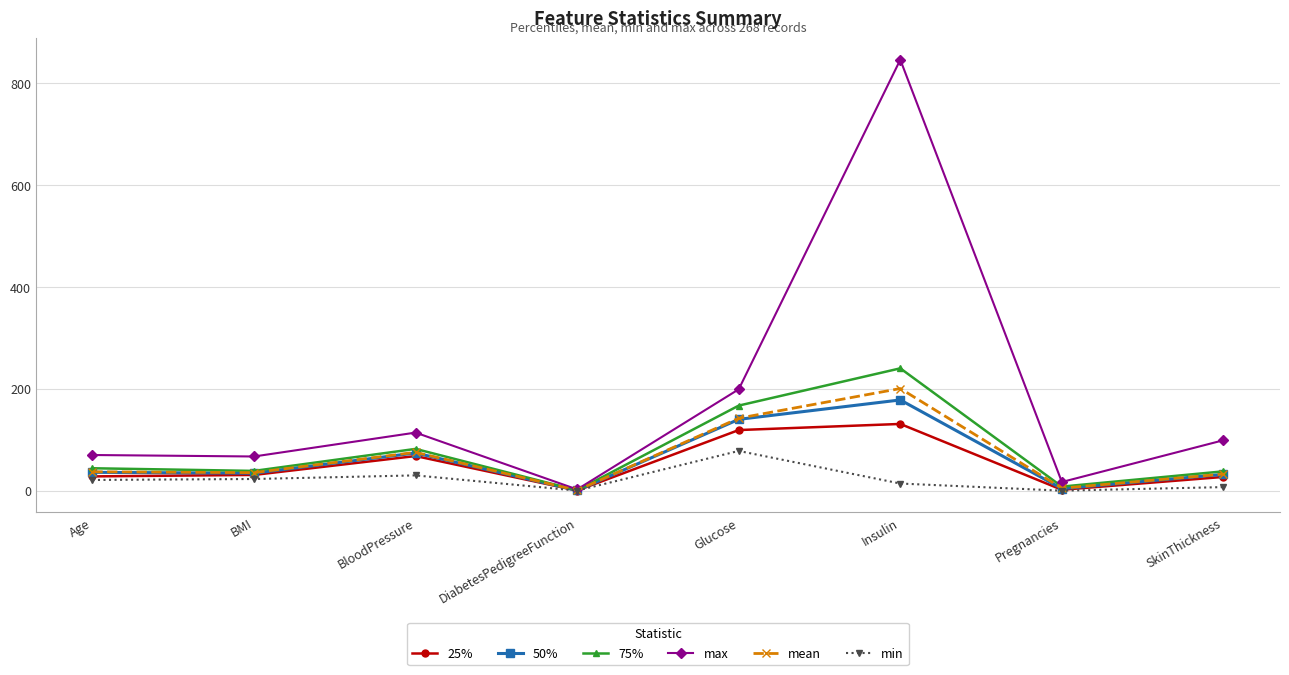

Which series has the widest spread of values?

max